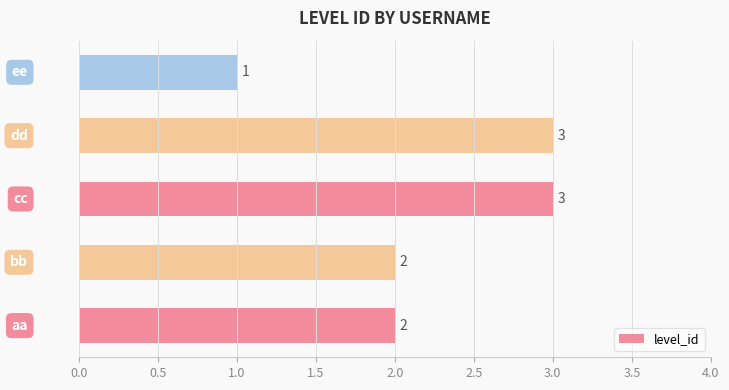

How many values are between 2 and 3?

4